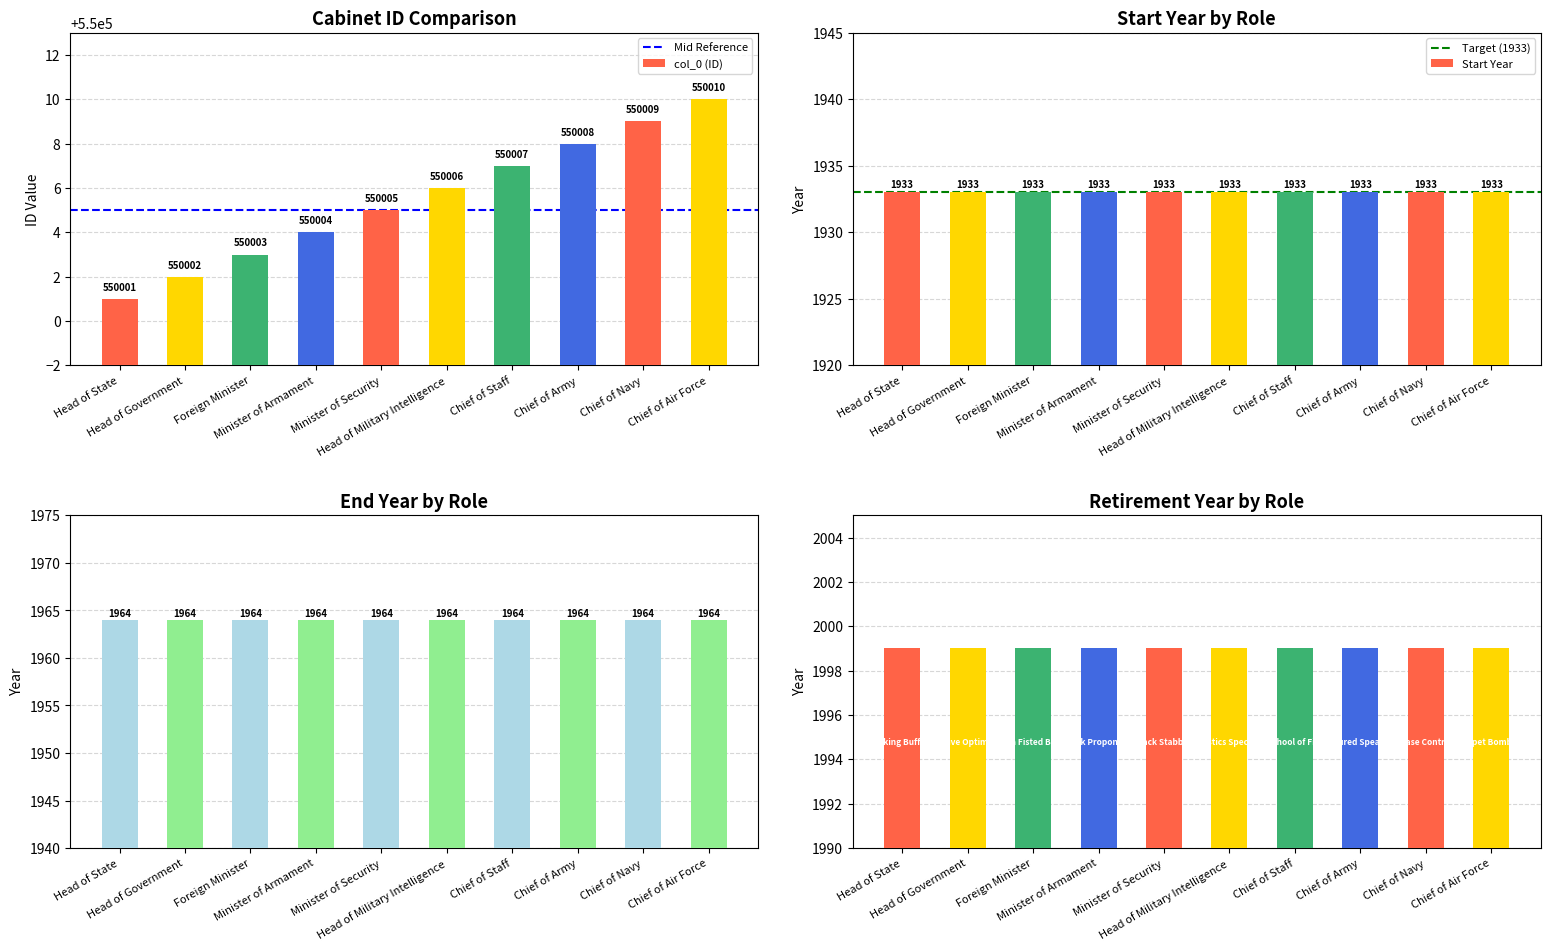

What is the average value of the col_0 (ID) series?

550006